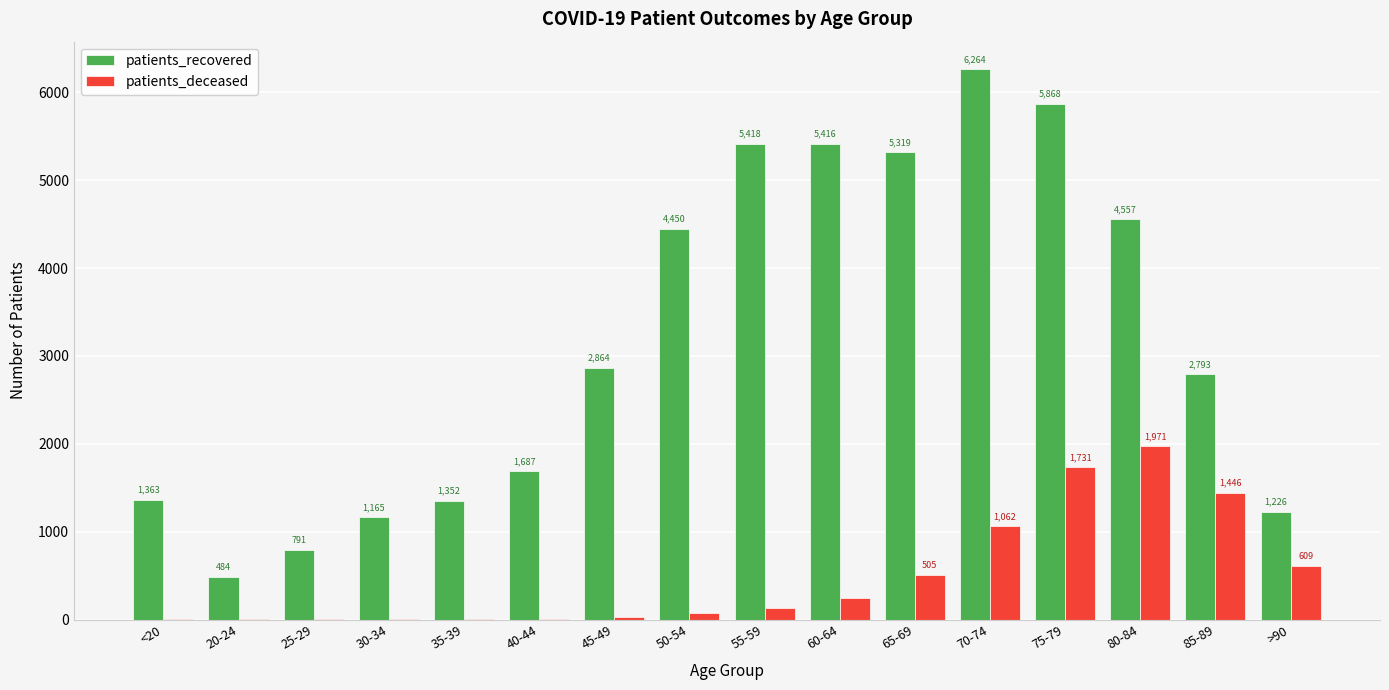

Which series has the largest total across all categories?

patients_recovered